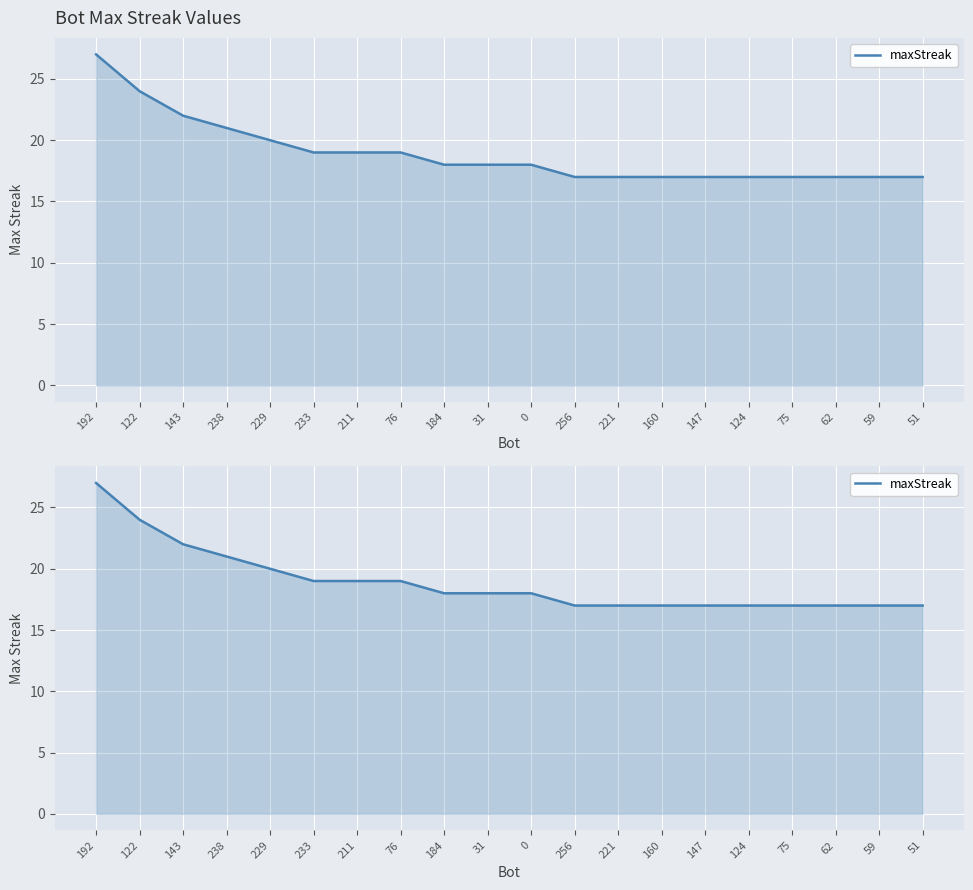

What is the value of the 8th point from the left?

19